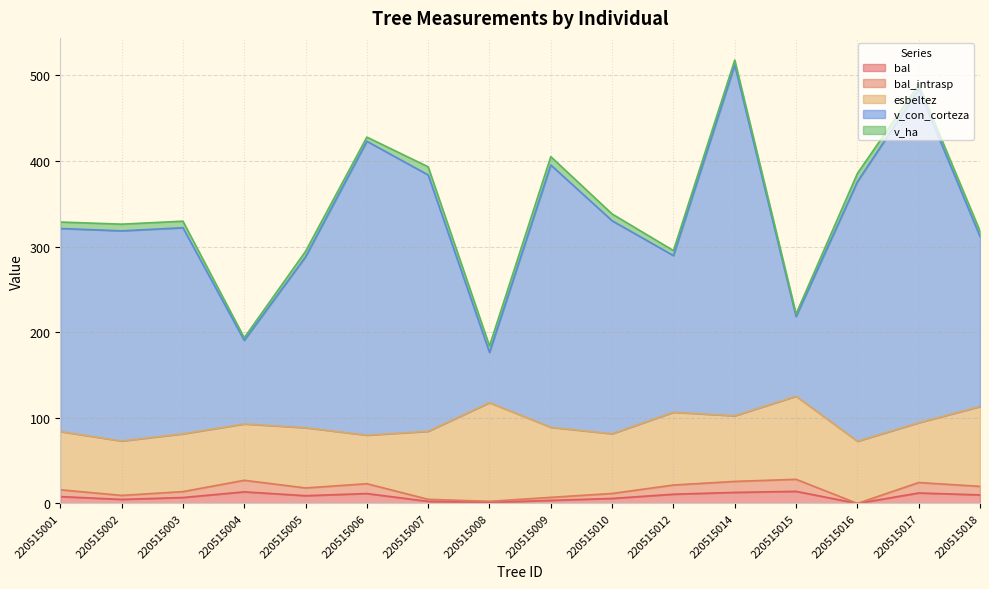

How many lines are shown in the chart?

5